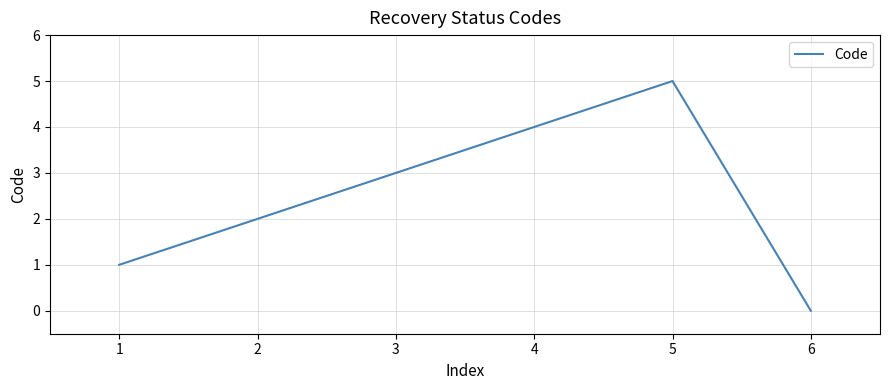

Which category has the lowest value across all series?

6